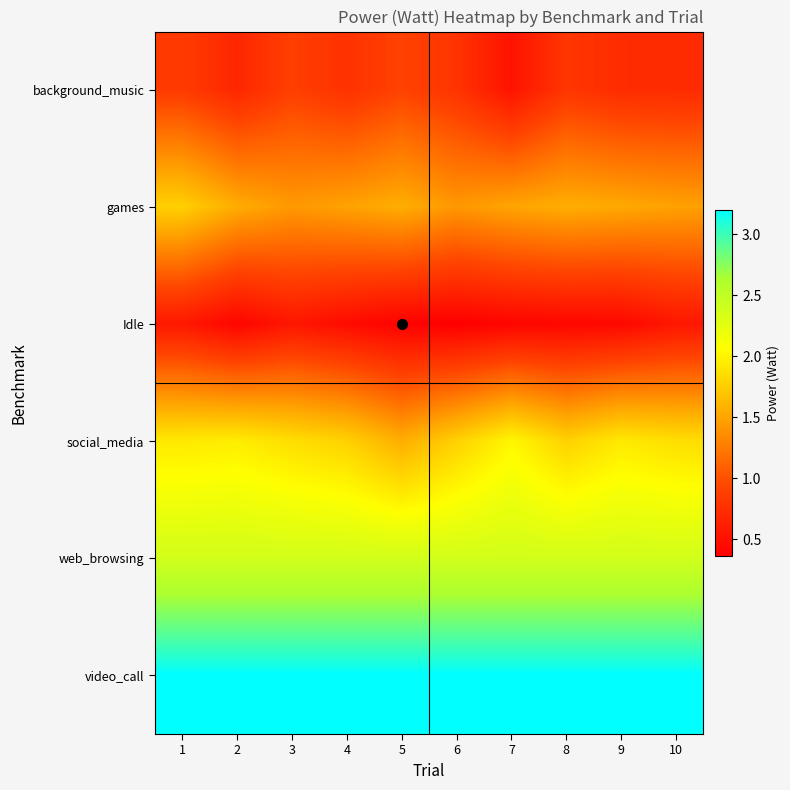

Reading right to left, what are all the values shown in this chart?

background_music: 10=0.7	9=0.7	8=0.8	7=0.5	6=0.8	5=0.9	4=0.8	3=0.9	2=0.7	1=0.8
games: 10=1.5	9=1.5	8=1.6	7=1.5	6=1.4	5=1.6	4=1.5	3=1.4	2=1.5	1=1.8
Idle: 10=0.6	9=0.4	8=0.4	7=0.4	6=0.4	5=0.4	4=0.5	3=0.6	2=0.4	1=0.6
social_media: 10=1.9	9=1.9	8=1.8	7=2.0	6=1.8	5=1.6	4=1.8	3=1.9	2=2.0	1=1.9
web_browsing: 10=2.4	9=2.4	8=2.4	7=2.4	6=2.4	5=2.4	4=2.4	3=2.4	2=2.4	1=2.4
video_call: 10=3.2	9=3.2	8=3.2	7=3.2	6=3.2	5=3.2	4=3.2	3=3.2	2=3.2	1=3.2